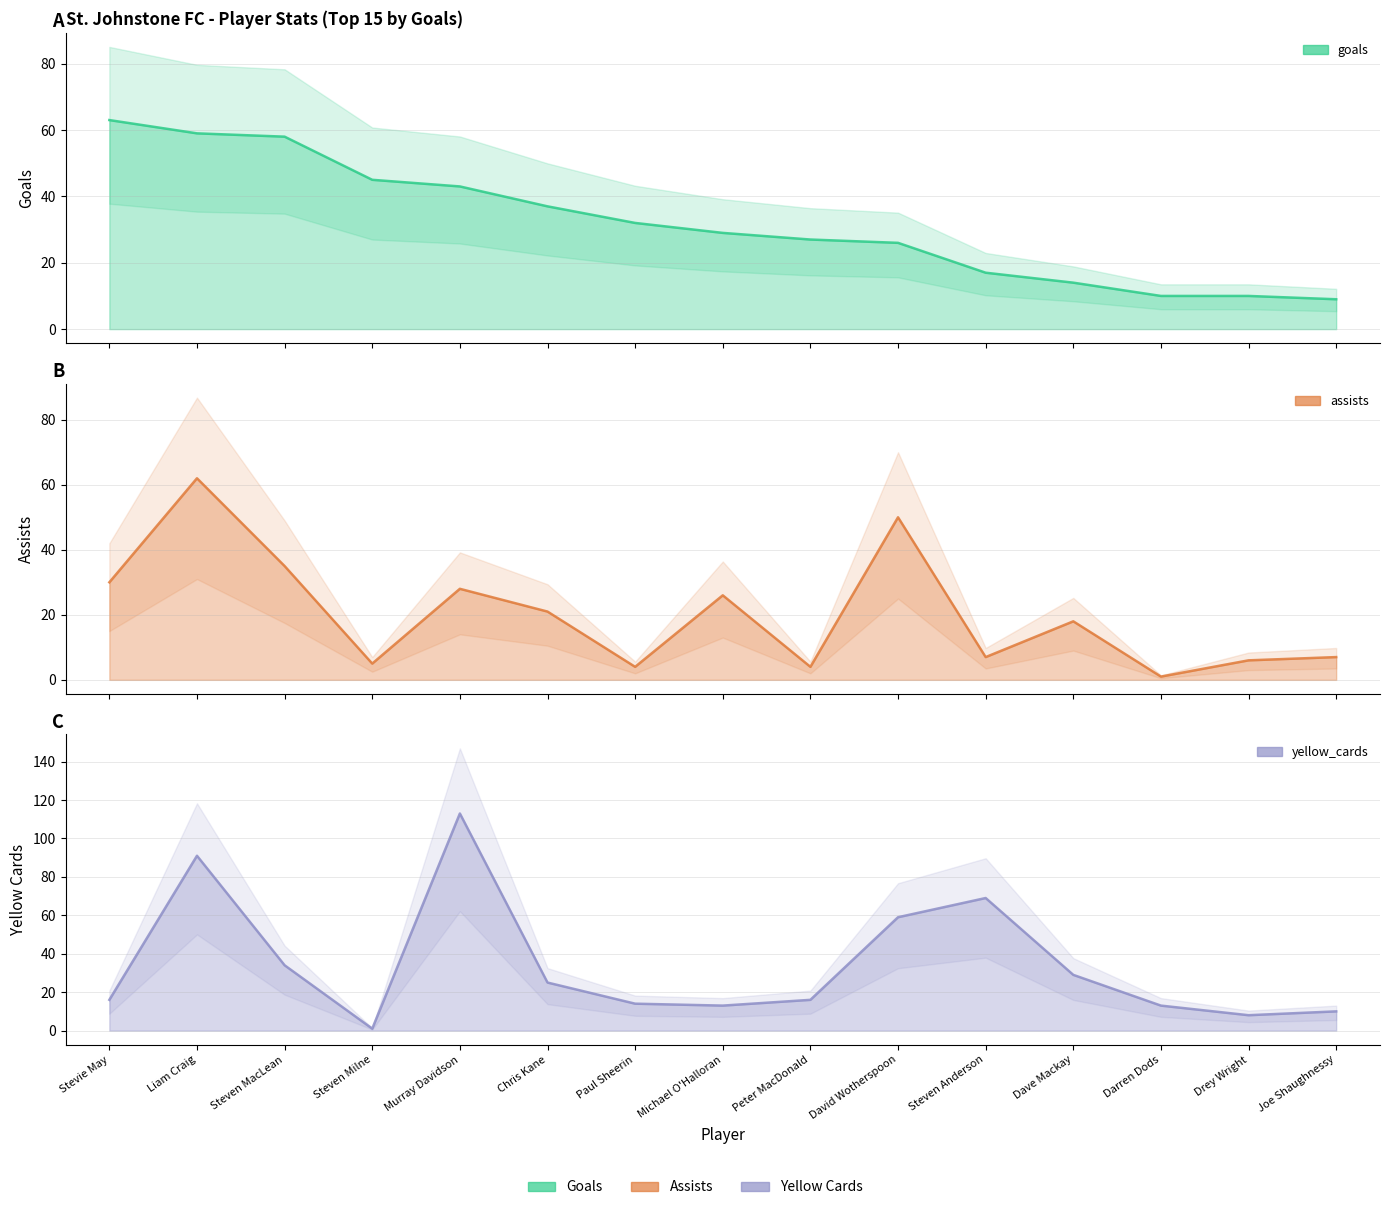

What is the sum of all goals values?

479